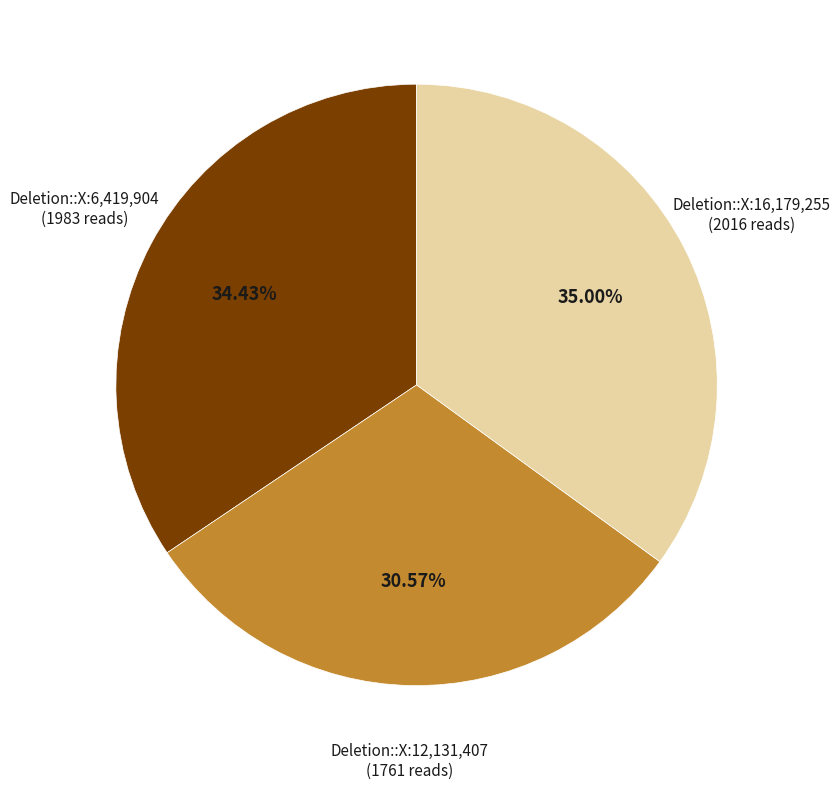

Is there a majority slice in this chart?

No